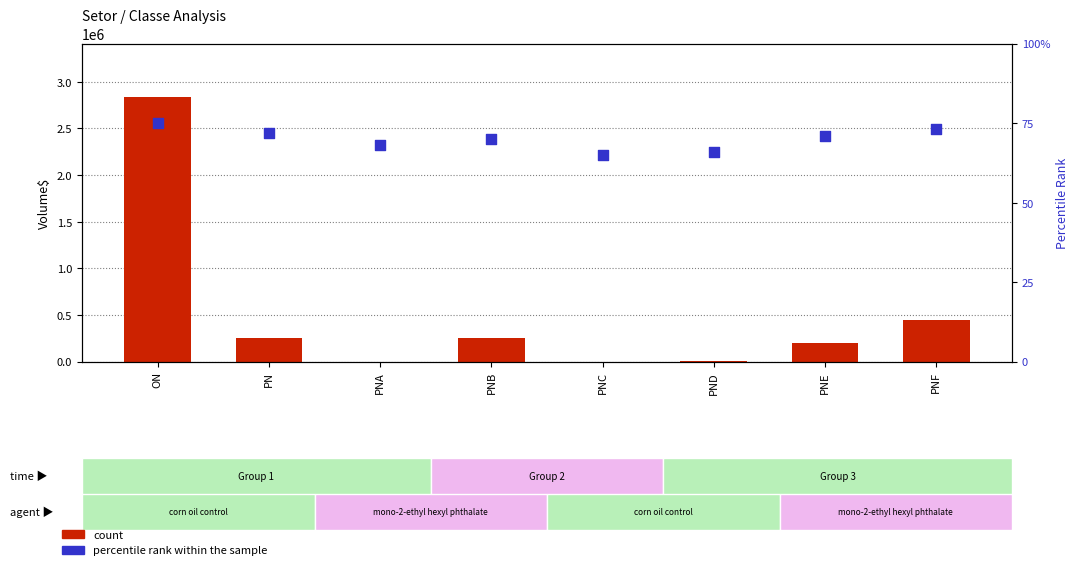

At how many categories does at least one series exceed 668094?

1